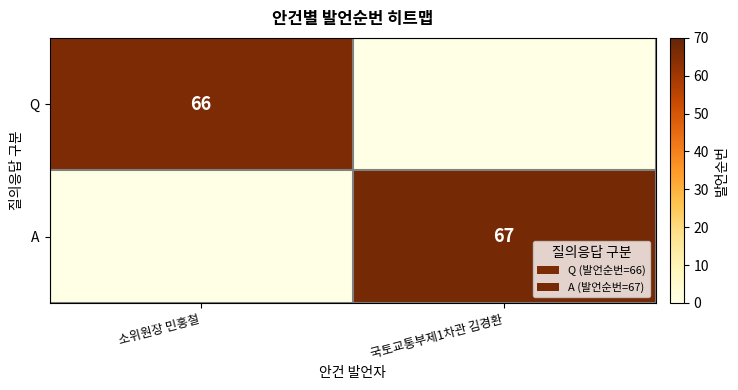

How many categories are shown in the chart?

2